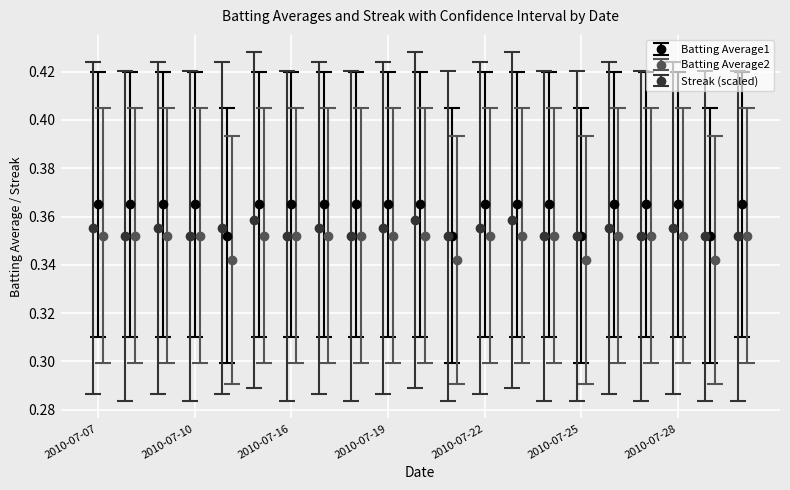

How many Batting Average1 values are between 0 and 1?

21